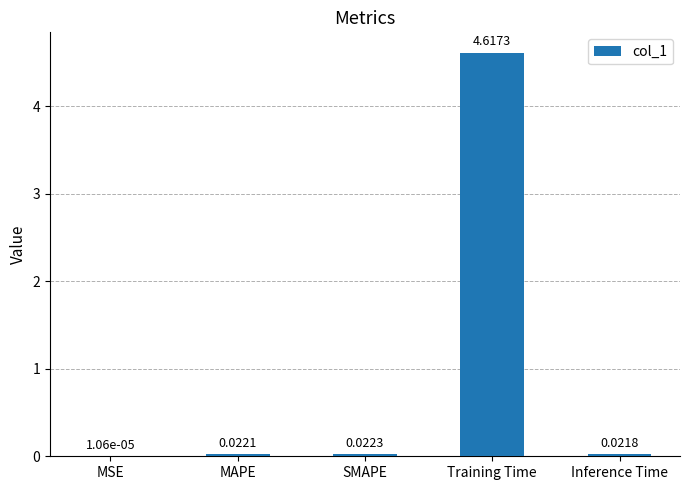

At which category does the chart reach its peak across all series?

Training Time